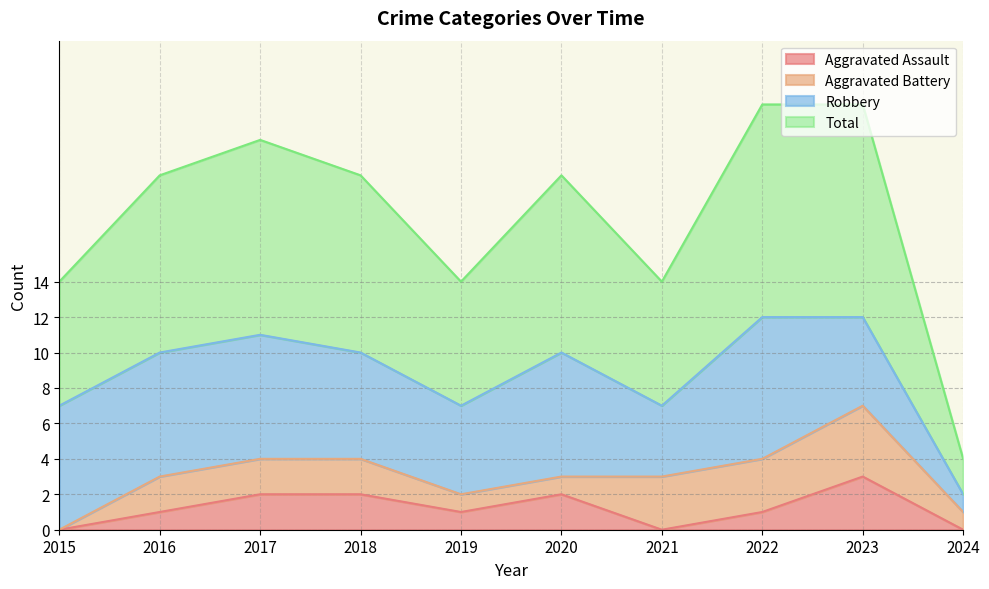

Is it true that Aggravated Assault equals 1 at 2022?

True